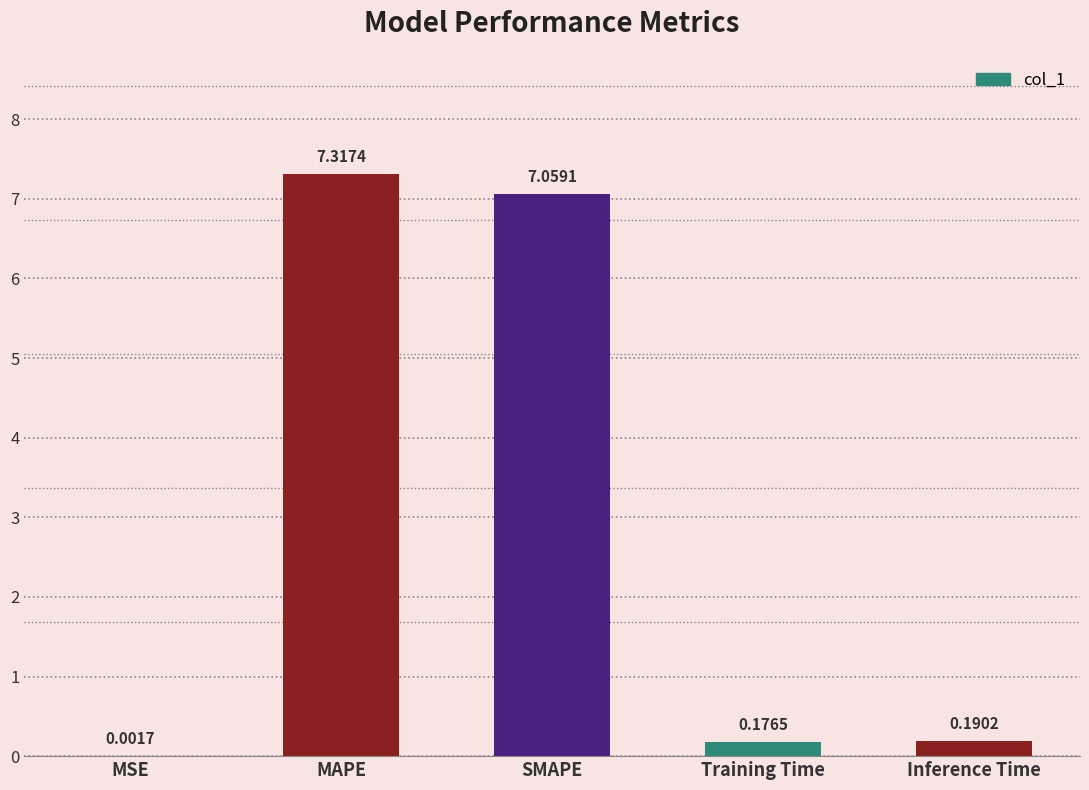

At which label is the value closest to 3?

Inference Time